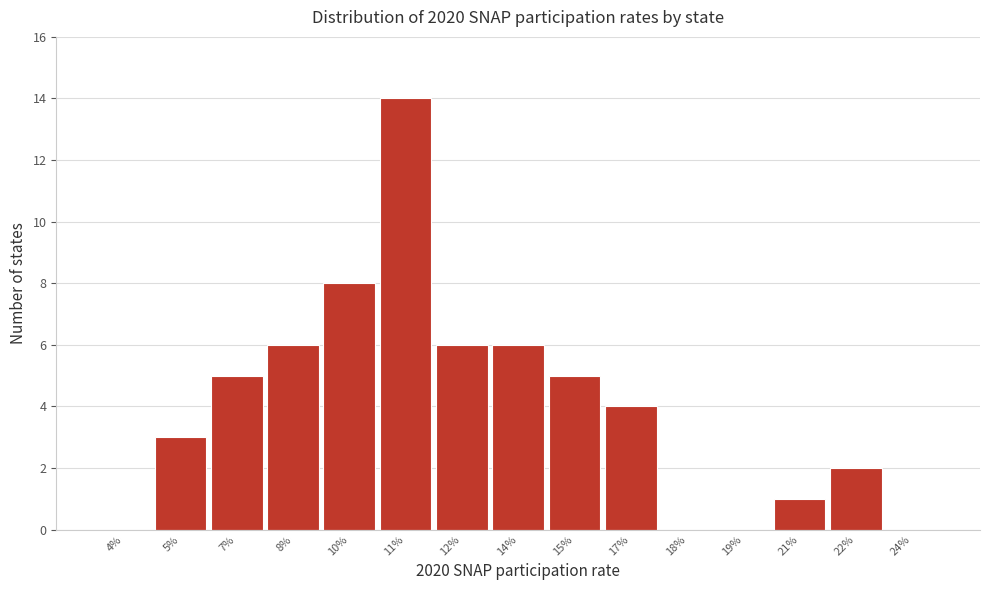

Reading left to right, what are all the values shown in this chart?

4%=0	5%=3	7%=5	8%=6	10%=8	11%=14	12%=6	14%=6	15%=5	17%=4	18%=0	19%=0	21%=1	22%=2	24%=0